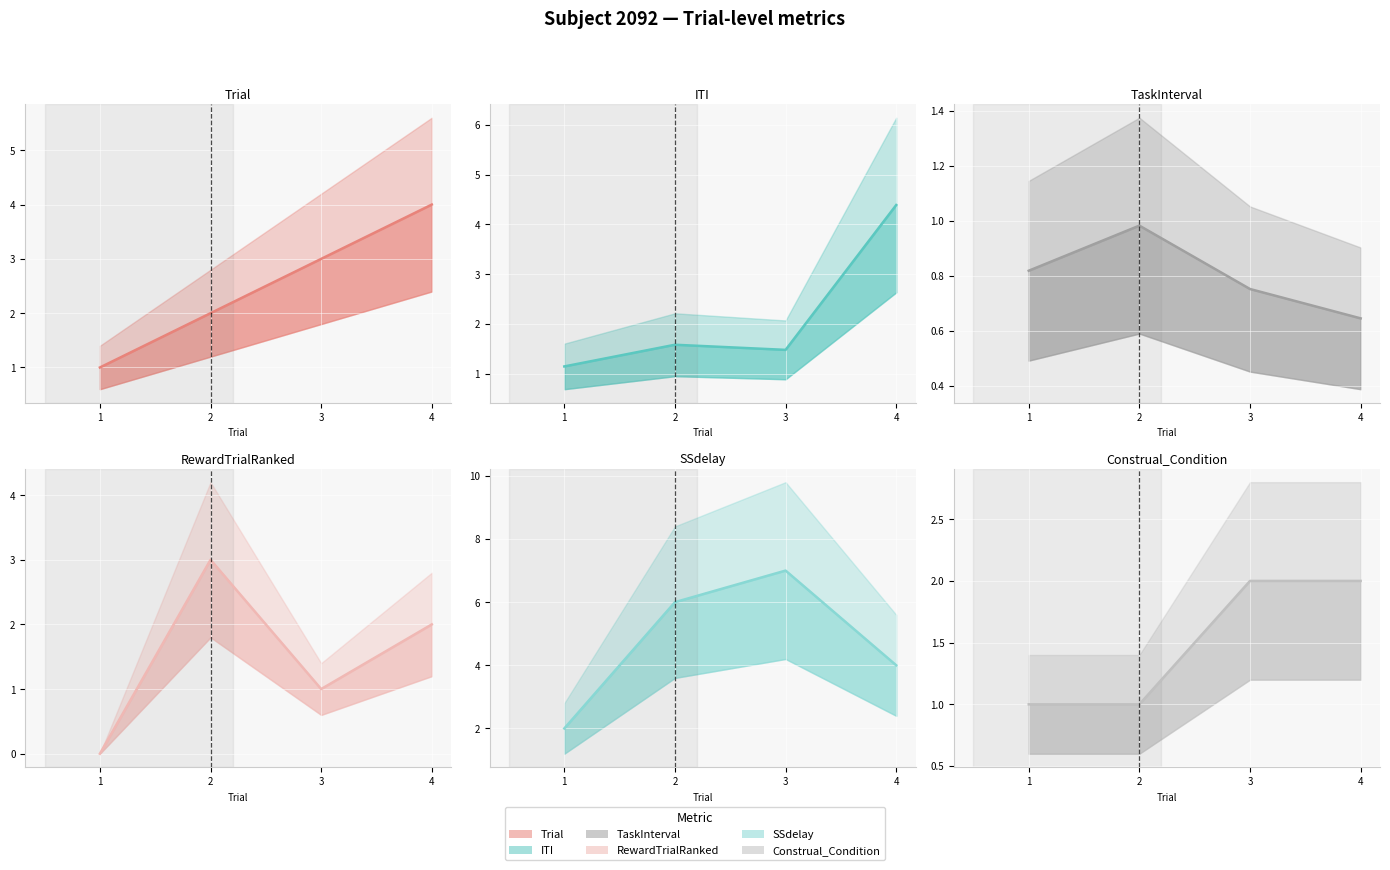

What is the minimum value for Trial actual?

1.0